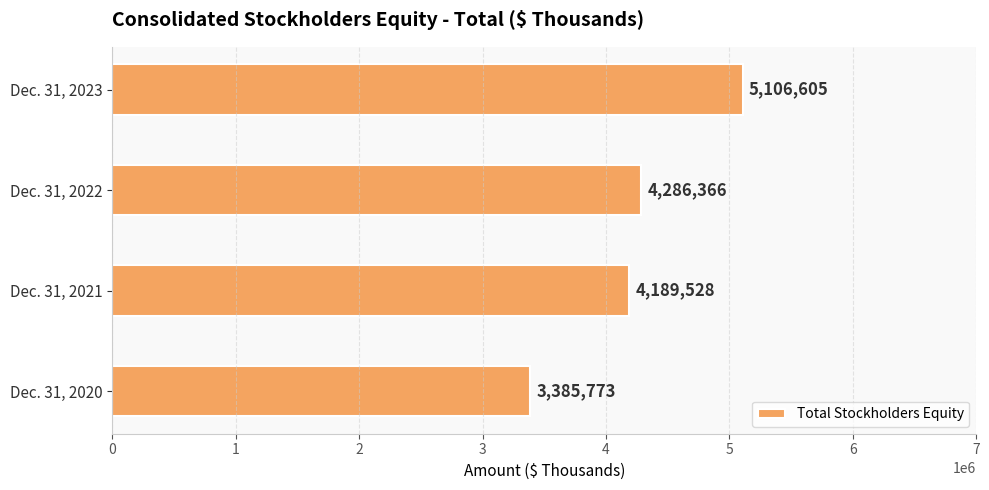

Read the value at Dec. 31, 2022.

4286366